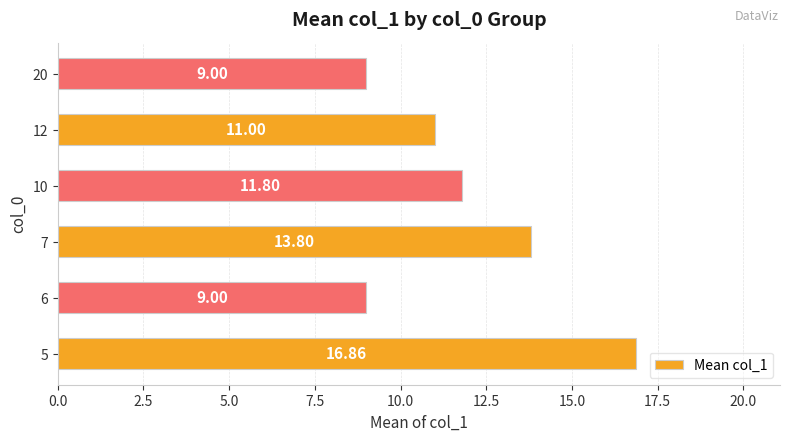

What is the change in value from 6 to 7?

+4.8